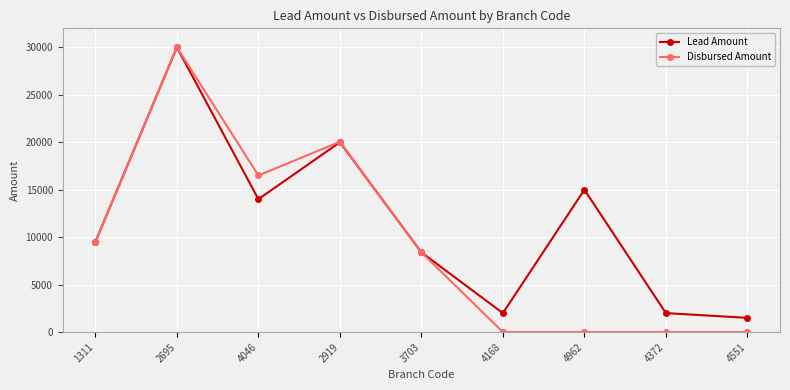

The Disbursed Amount series shows 30000 at 2695. True or false?

True